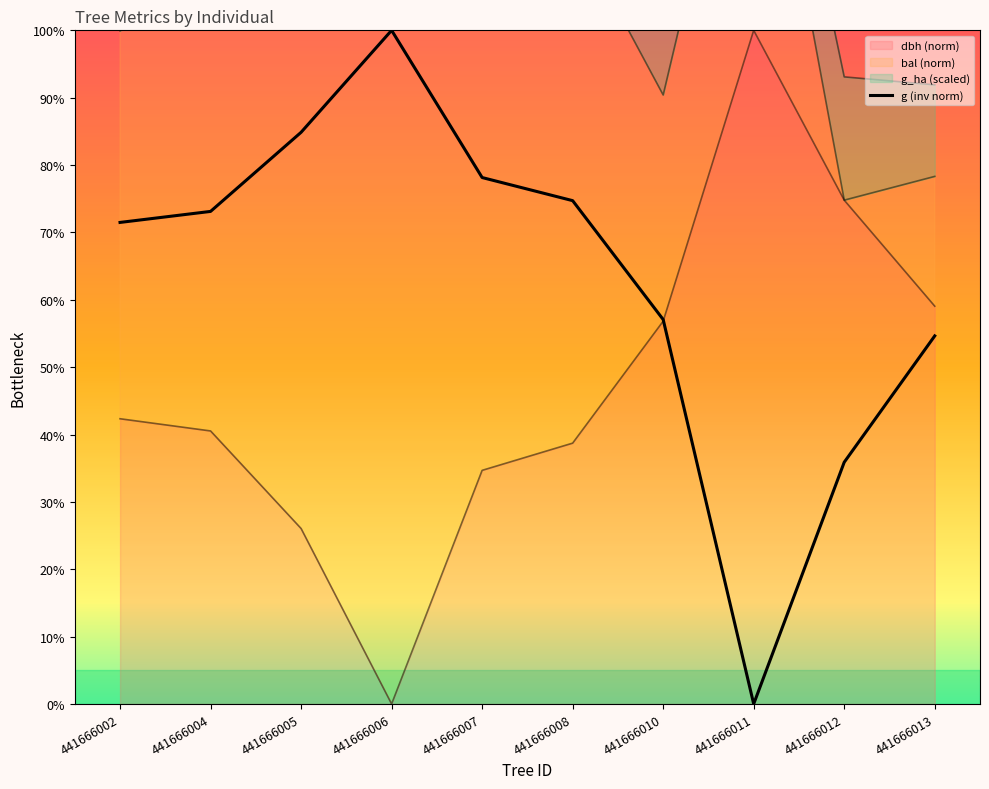

List the labels in order of value, largest first.

441666006, 441666005, 441666007, 441666008, 441666004, 441666002, 441666010, 441666013, 441666012, 441666011